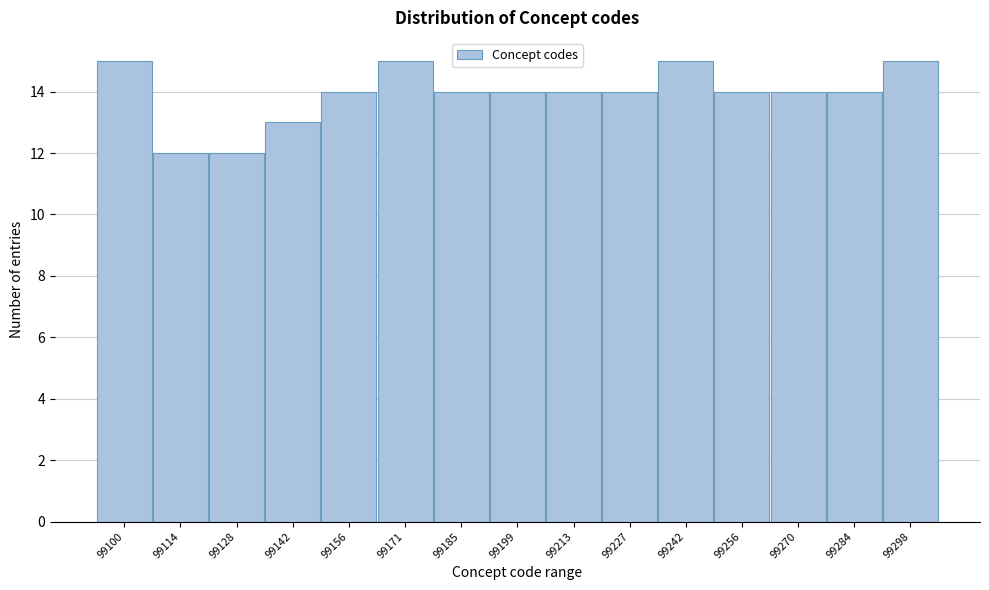

Reading left to right, what are all the values shown in this chart?

15	12	12	13	14	15	14	14	14	14	15	14	14	14	15